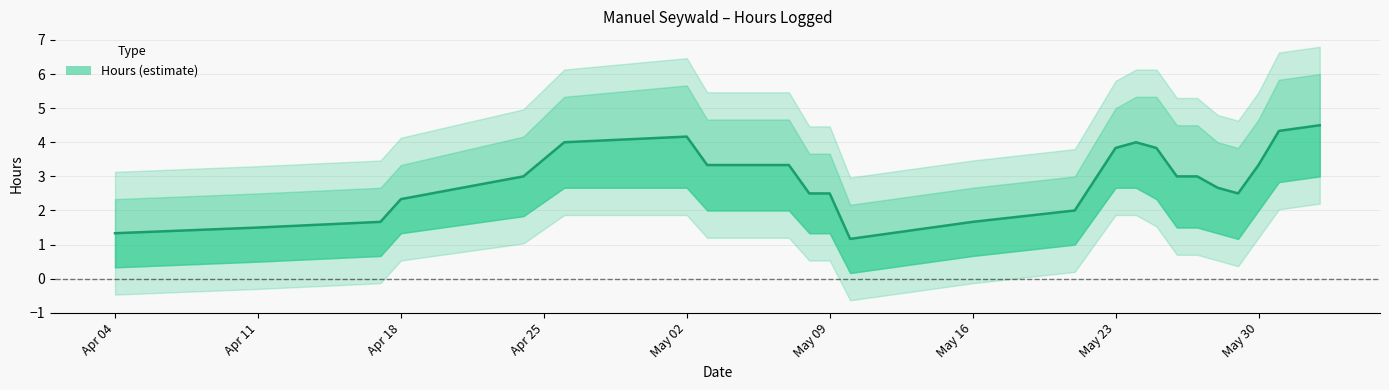

True or false: Lower and Upper intersect in this chart.

False